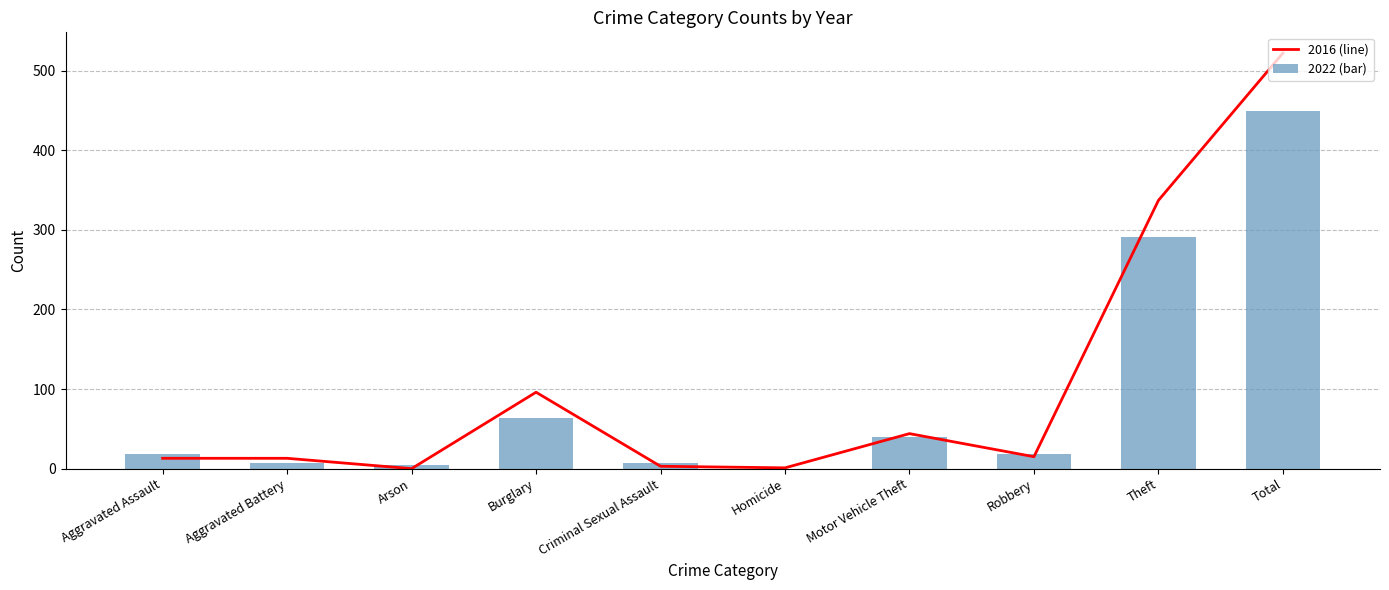

At how many categories does at least one series exceed 461?

1